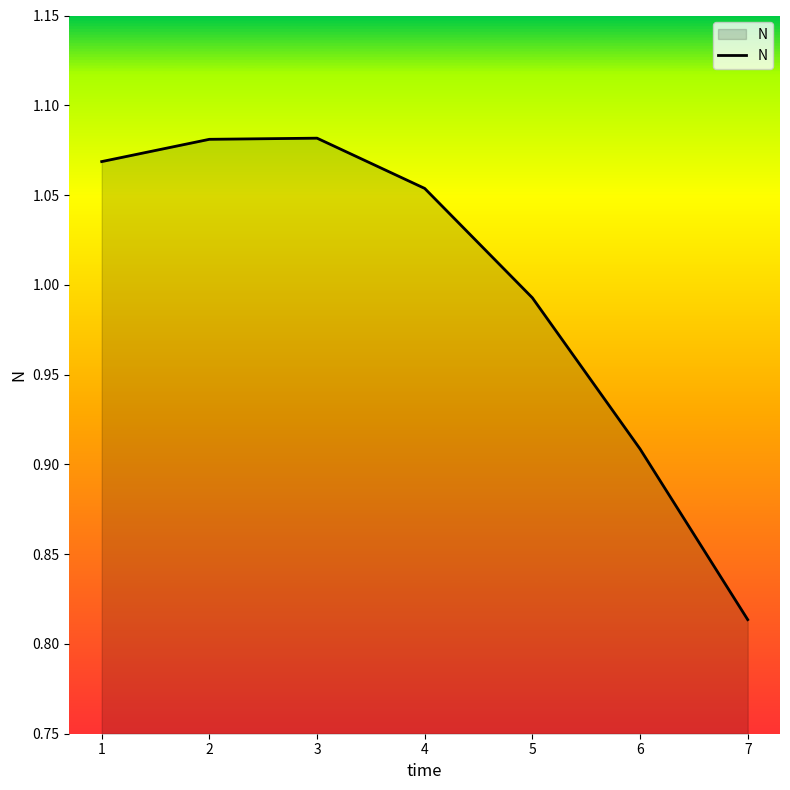

What is the difference between the maximum and minimum values?

0.3